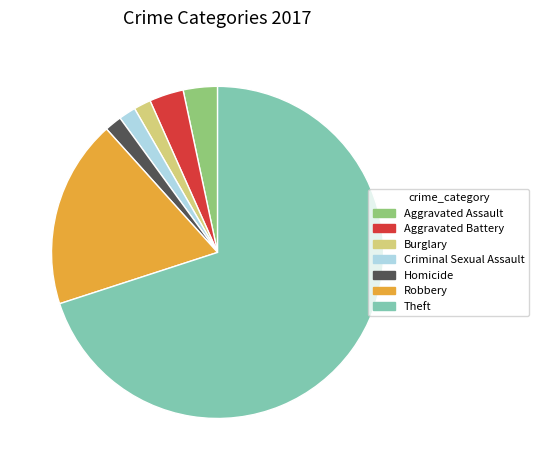

Which has a higher value, Robbery or Theft?

Theft